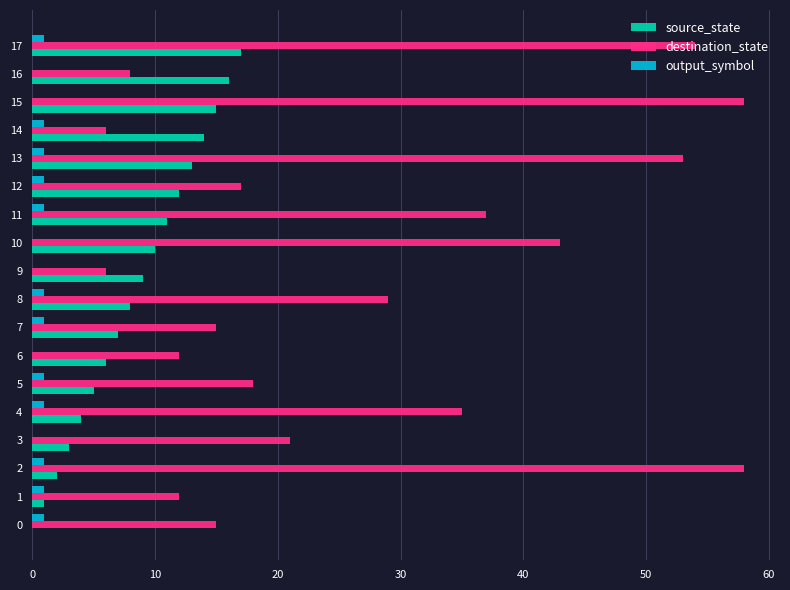

Is it true that destination_state equals 43 at 10?

True